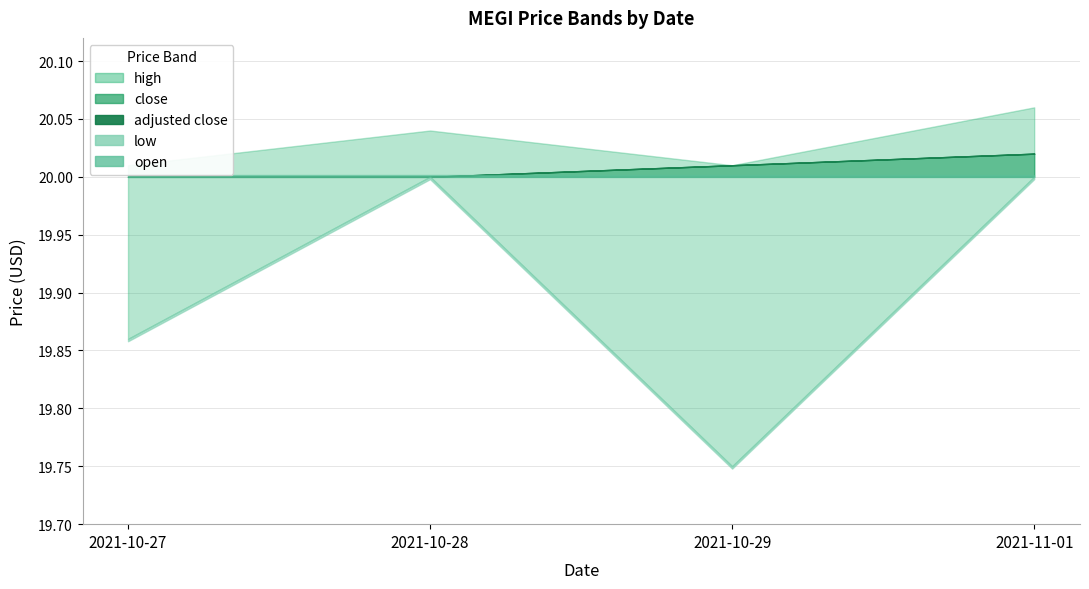

What is the sum of the high values at 2021-10-27 and 2021-10-28?

40.1